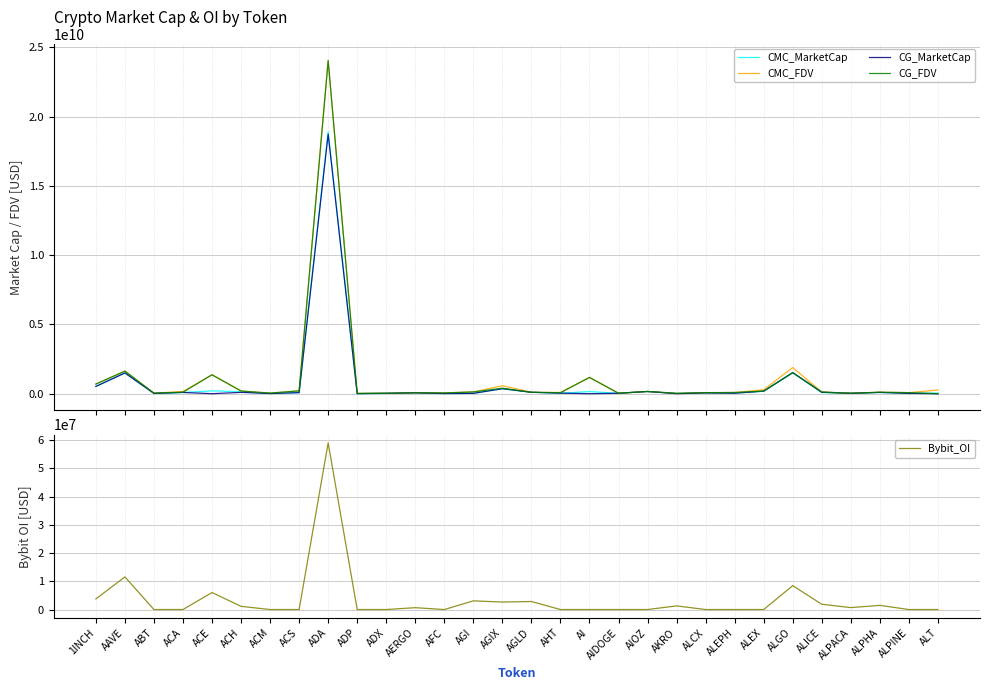

Reading left to right, what are all the values shown in this chart?

CMC_MarketCap: 524430125.7	1497814178.8	20664613.5	89917184.2	203558916.2	139571261.8	12081977.0	76322846.1	18927007556.2	4494259.2	27504130.2	60673312.3	13272992.9	23386703.2	360668788.1	101927726.4	38502680.0	152890622.2	29856441.6	159088299.8	24412121.8	55348585.5	43277518.9	173589172.1	1519093184.8	82436475.7	29211418.5	90870561.6	21590326.3	42786167.5
CMC_FDV: 693869088.1	1629579887.4	39000002.0	162426021.6	1362030699.2	194305514.1	40019539.6	205871104.4	24063000943.0	20332189.8	28940031.6	68172261.0	54530026.7	130086981.0	575842202.1	101927726.4	89795330.9	1176081709.0	32792160.1	159088299.8	27514617.0	62593646.7	87528182.3	286219405.5	1888698127.4	121384818.1	36627097.2	107412011.3	76022275.7	269095405.2
CG_MarketCap: 524285343.0	1498102706.0	20668416.0	89908077.0	0.0	95892896.0	12070353.0	76311591.0	18737650693.0	4409518.0	27788816.0	60733806.0	12982517.0	24640850.0	360111894.0	101816872.0	39953776.0	0.0	31580310.0	159150012.0	552495.0	55535488.0	32606352.0	185866607.0	1520534815.0	101003059.0	29307833.0	90933782.0	21606632.0	0.0
CG_FDV: 693677527.0	1629877973.0	38997011.0	106581280.0	1365441894.0	193970244.0	39901074.0	205840737.0	24041808638.0	19948817.0	28937434.0	68240232.0	53279302.0	128096915.0	395007238.0	101816872.0	67062397.0	1174066234.0	31580310.0	159150328.0	27624757.0	75653348.0	87448407.0	185866607.0	1520534801.0	121331936.0	29307833.0	107486740.0	76079689.0	0.0
Bybit_OI: 3762229.0	11548185.0	0.0	0.0	6014122.0	1130496.0	0.0	0.0	59003093.0	0.0	0.0	654758.0	0.0	3074841.0	2645882.0	2843982.0	0.0	0.0	0.0	0.0	1293271.0	0.0	0.0	0.0	8462930.0	1869144.0	684282.0	1478460.0	0.0	0.0